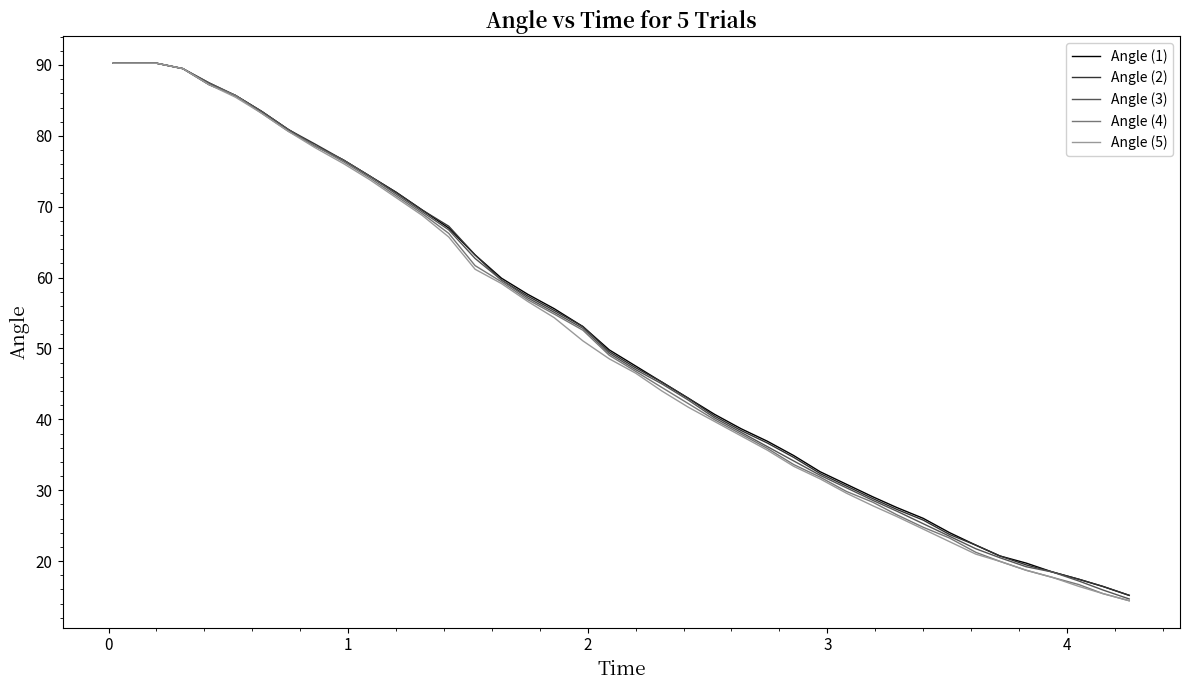

What is the minimum value shown in the chart?

14.4